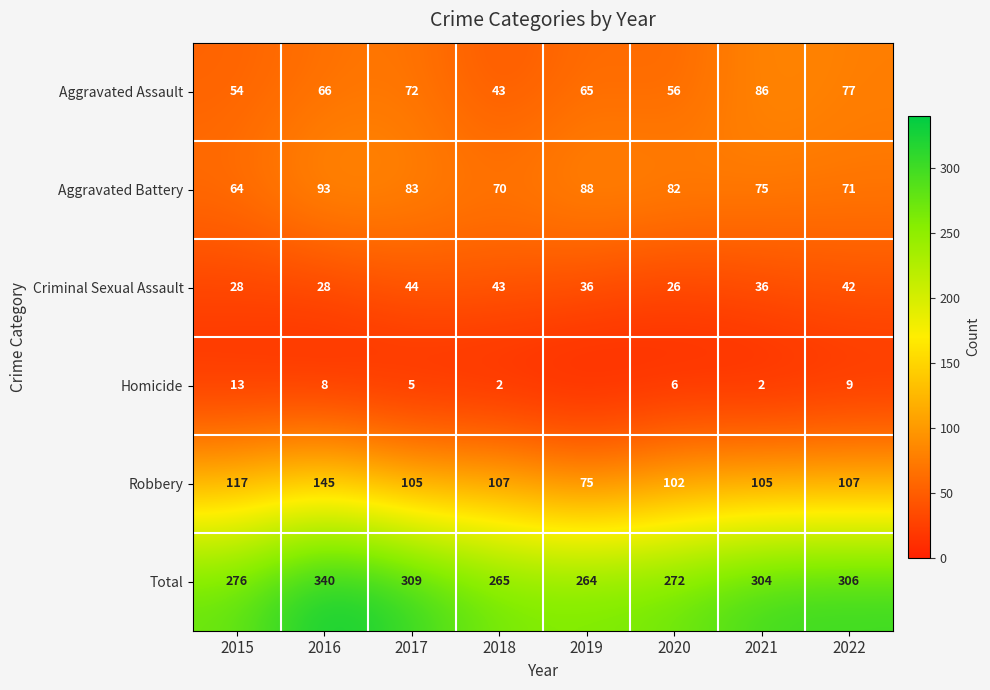

What is the spread (max minus min) of values at 2016?

332